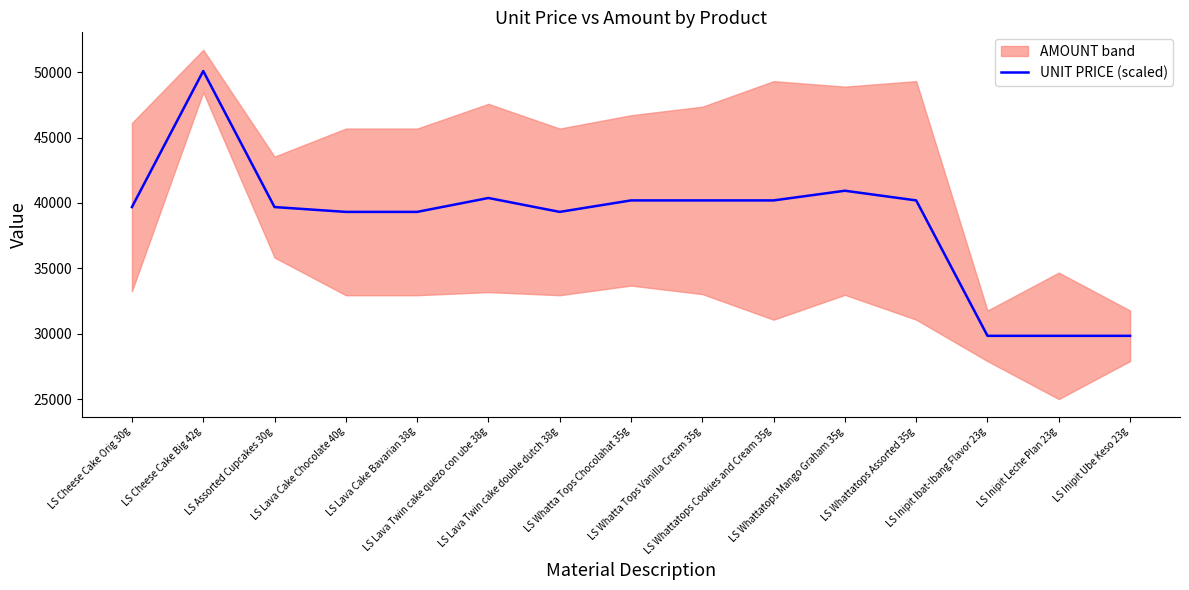

What is the greatest value displayed?

50095.9